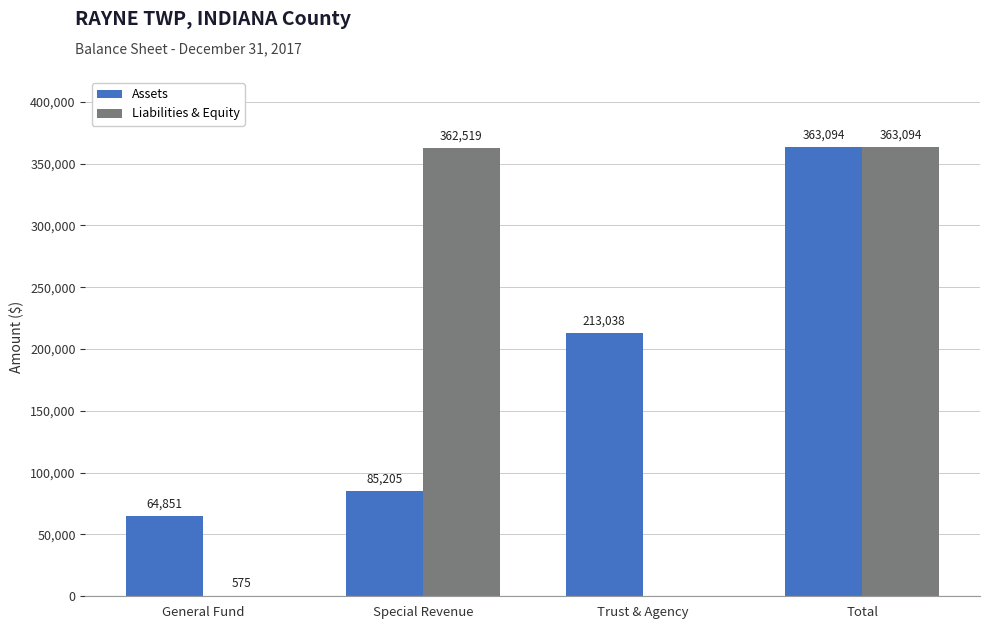

Are the bars horizontal?

No